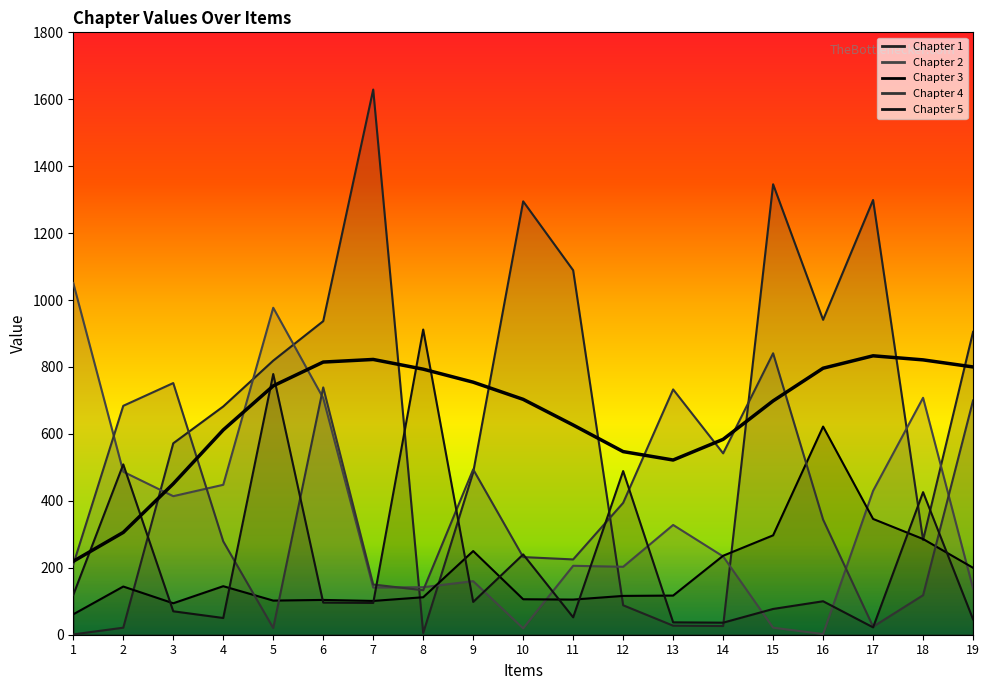

What is the value of the Chapter 5 point at the 5th from the left?

779